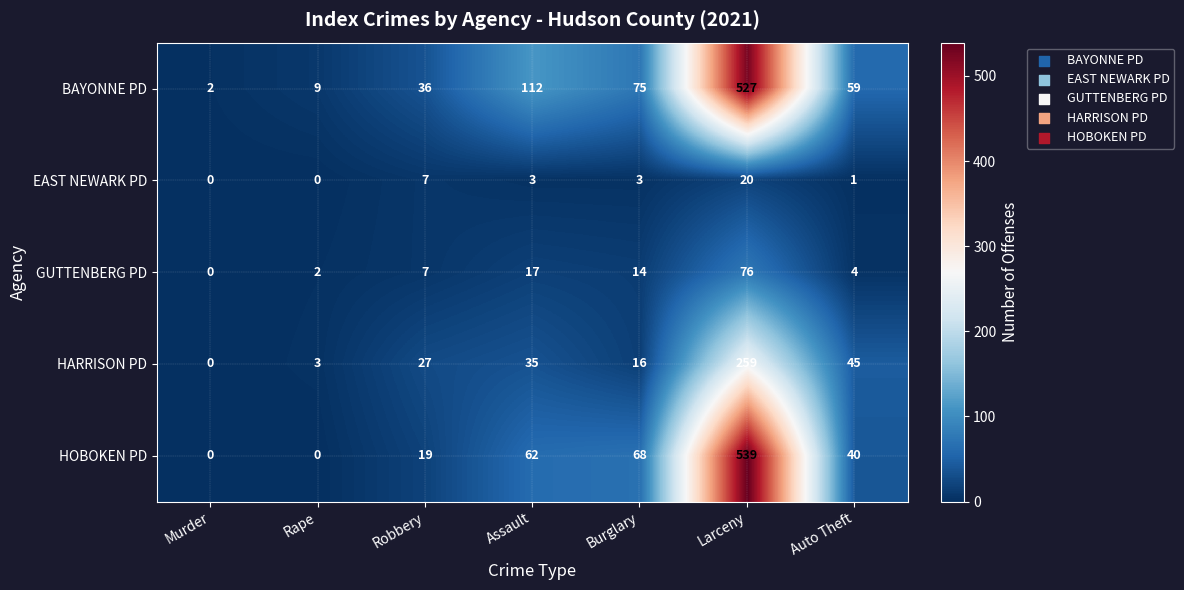

Where is GUTTENBERG PD nearest to the value 38?

Assault